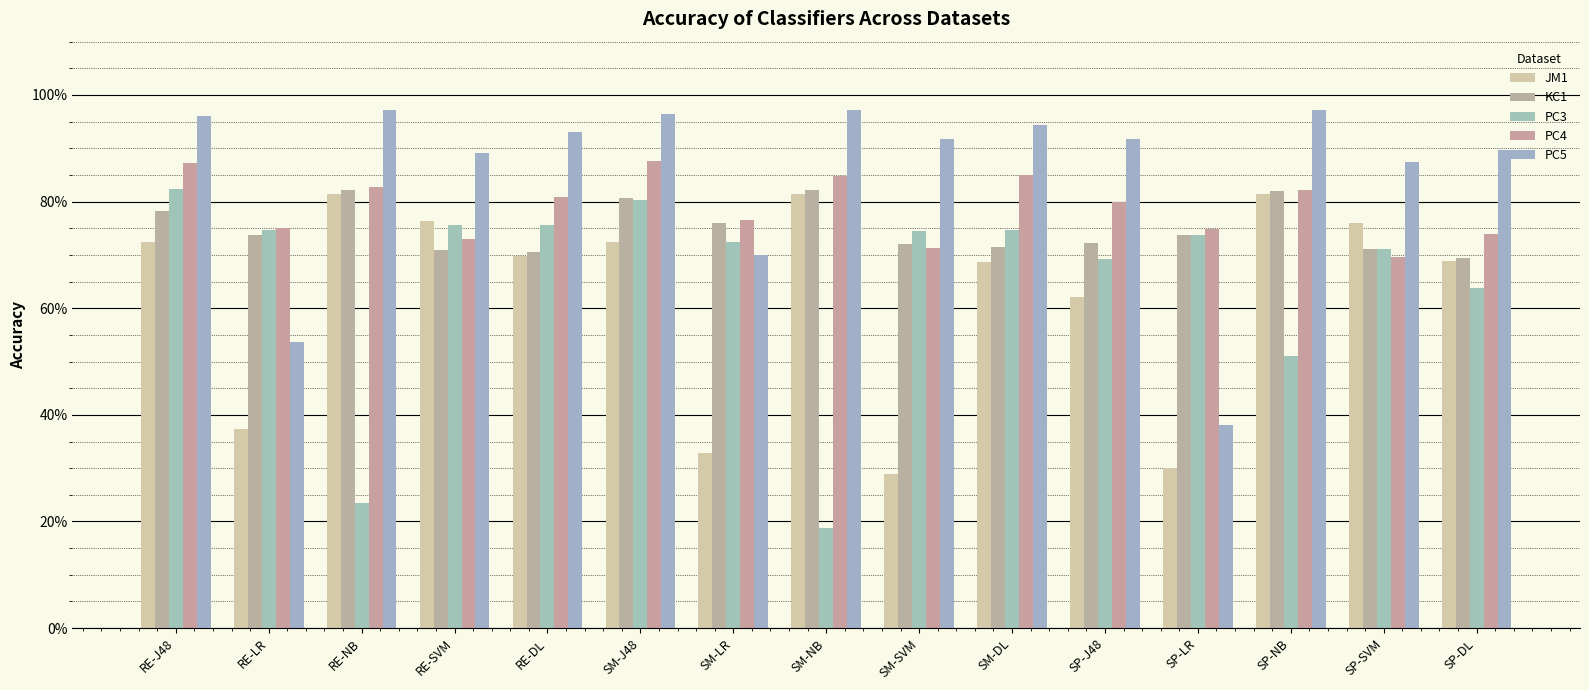

Reading right to left, list all the values displayed in this chart.

JM1: 0.7	0.8	0.8	0.3	0.6	0.7	0.3	0.8	0.3	0.7	0.7	0.8	0.8	0.4	0.7
KC1: 0.7	0.7	0.8	0.7	0.7	0.7	0.7	0.8	0.8	0.8	0.7	0.7	0.8	0.7	0.8
PC3: 0.6	0.7	0.5	0.7	0.7	0.7	0.7	0.2	0.7	0.8	0.8	0.8	0.2	0.7	0.8
PC4: 0.7	0.7	0.8	0.7	0.8	0.8	0.7	0.8	0.8	0.9	0.8	0.7	0.8	0.8	0.9
PC5: 0.9	0.9	1.0	0.4	0.9	0.9	0.9	1.0	0.7	1.0	0.9	0.9	1.0	0.5	1.0